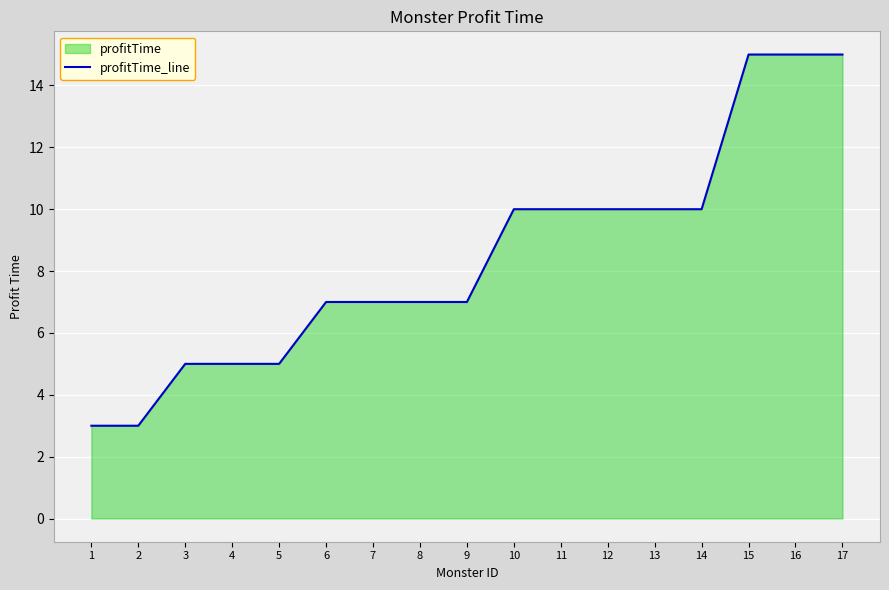

How many series are shown in this chart?

1